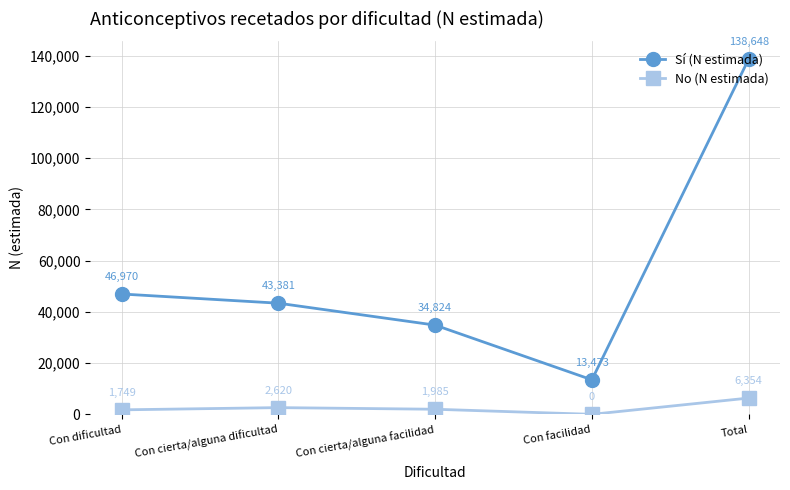

At which label is Sí (N estimada) closest to 76060?

Con dificultad